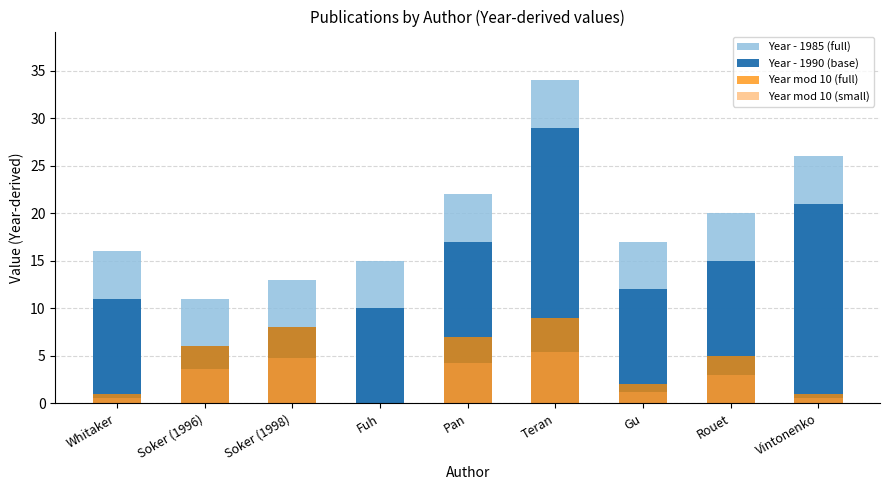

What is the total value across all series at Pan?

50.2